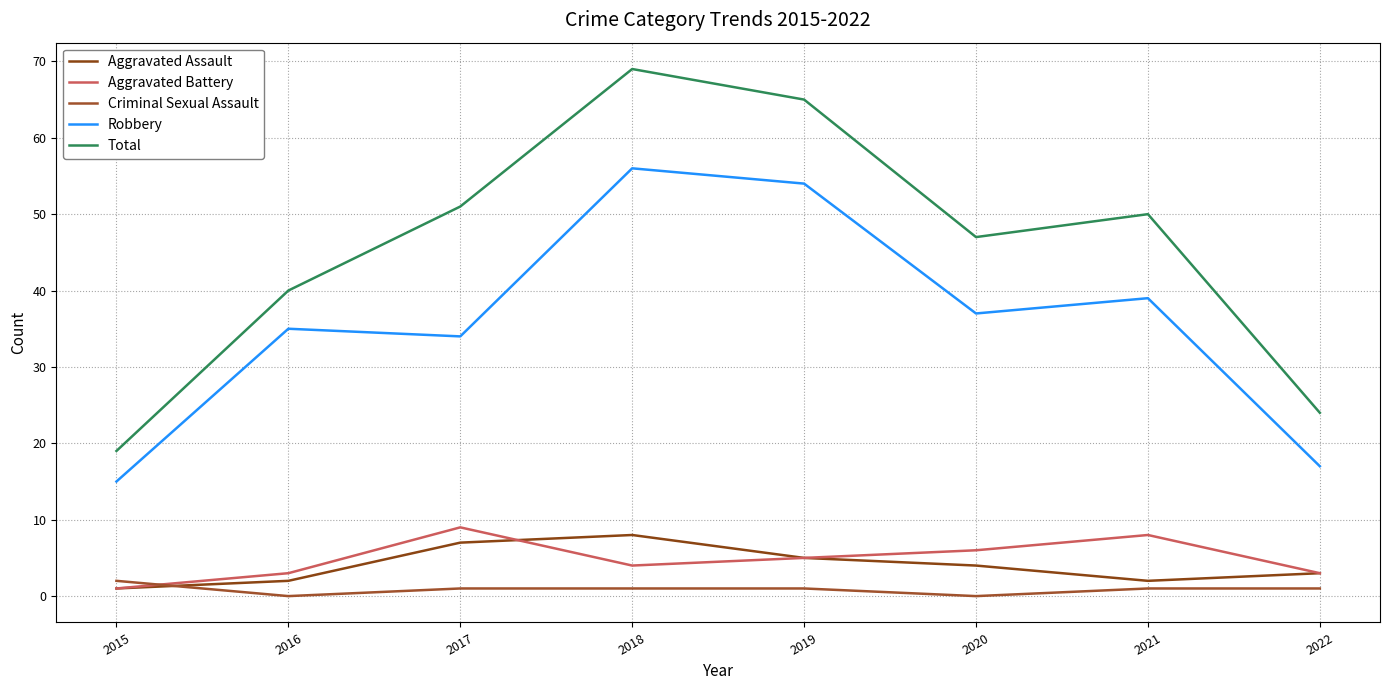

Where is the first local maximum for Aggravated Assault?

2018